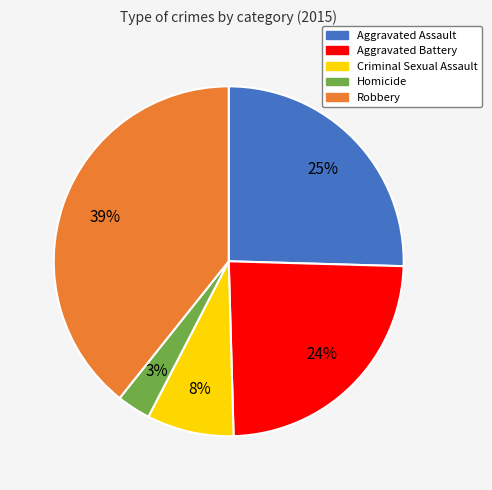

Combined, do Aggravated Battery and Criminal Sexual Assault account for over 50%?

No